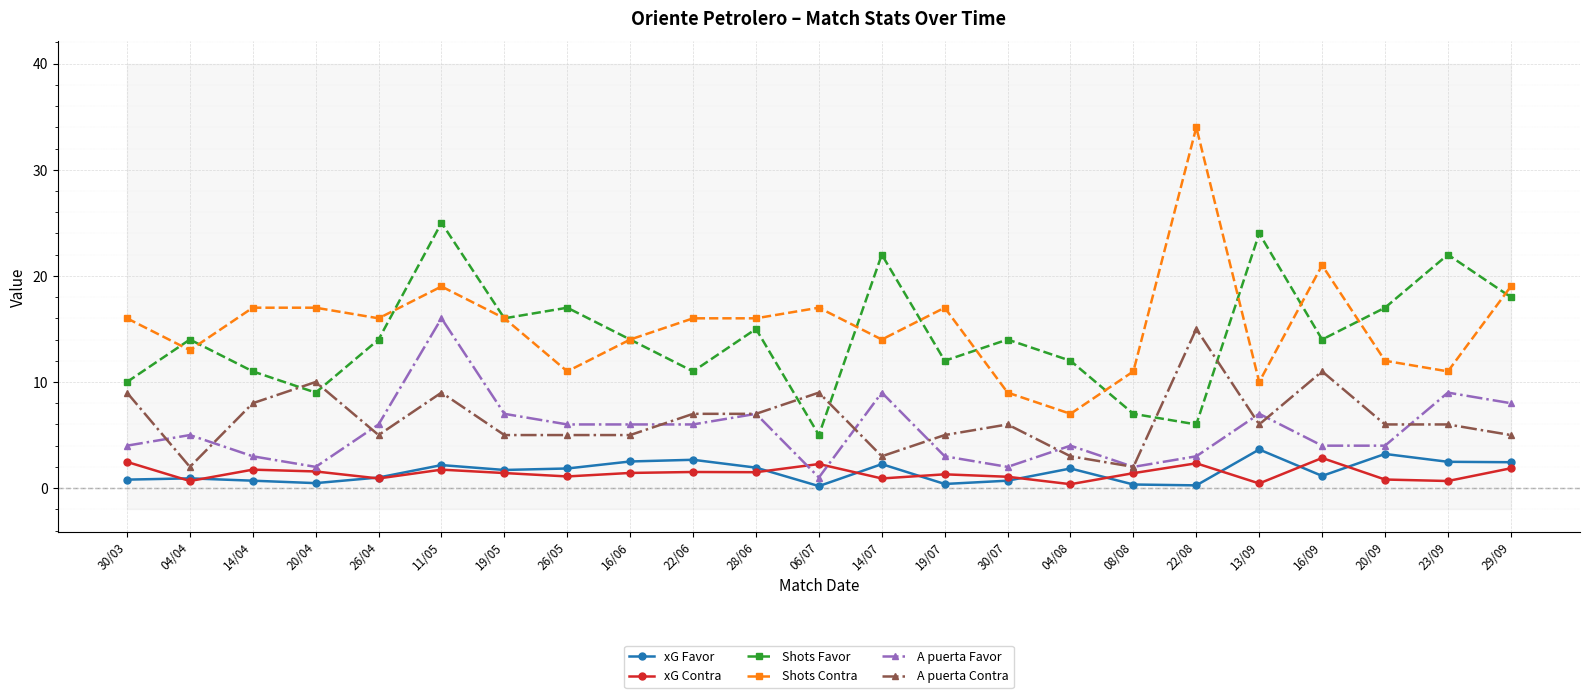

What is the sum of all xG Favor values?

35.6